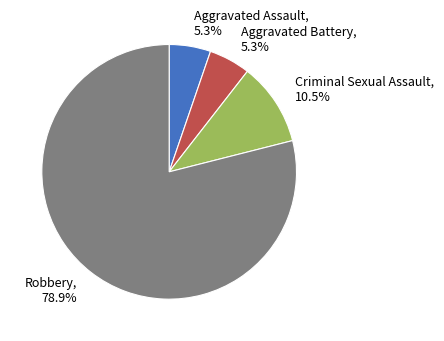

To the nearest percent, what is the difference between the largest and smallest slice percentages?

74%